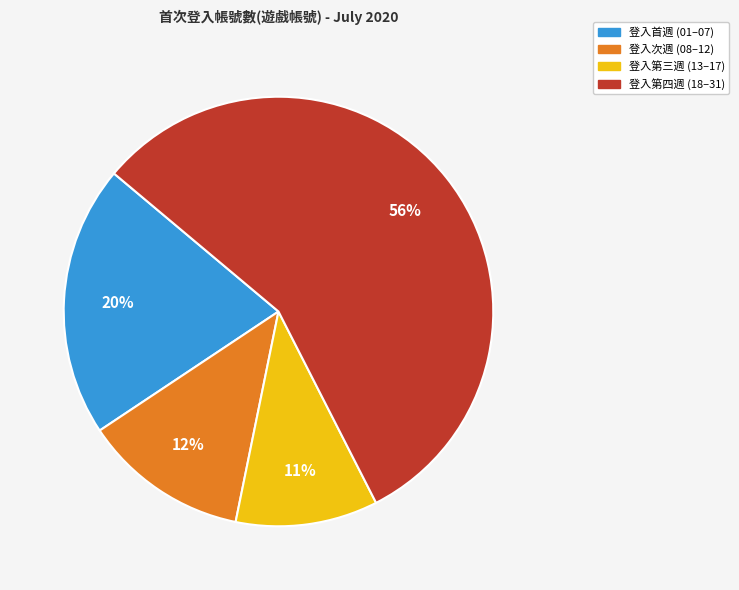

Combined, do 登入第三週 (13–17) and 登入第四週 (18–31) account for over 50%?

Yes